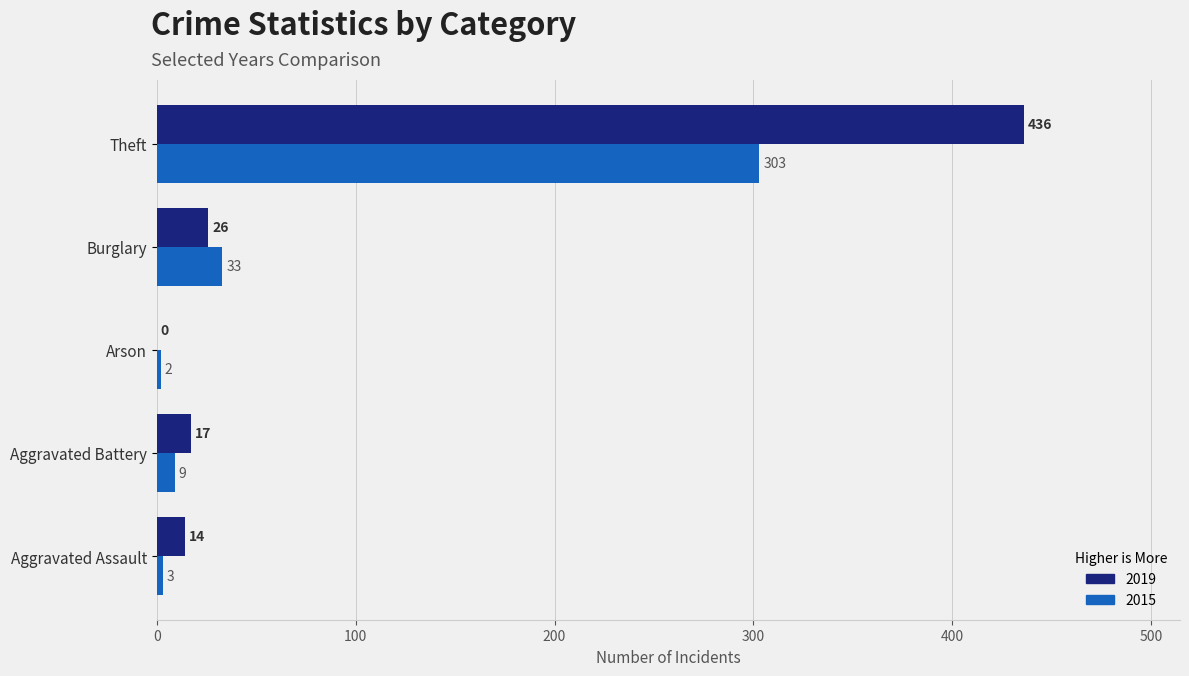

What are all the series names shown in the legend?

2019, 2015